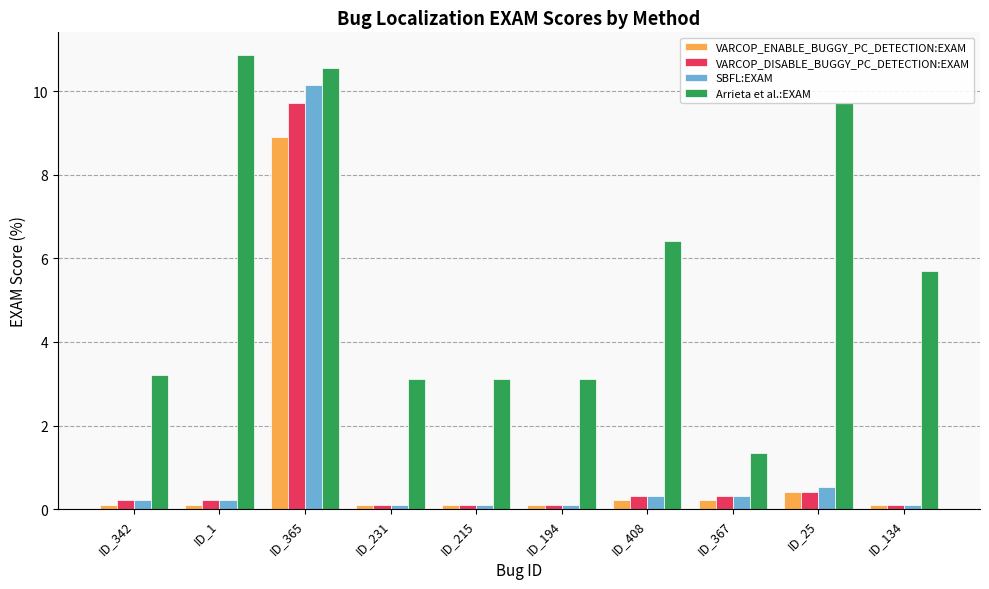

Is the value of VARCOP_DISABLE_BUGGY_PC_DETECTION:EXAM at ID_367 greater than the value of Arrieta et al.:EXAM at ID_194?

No